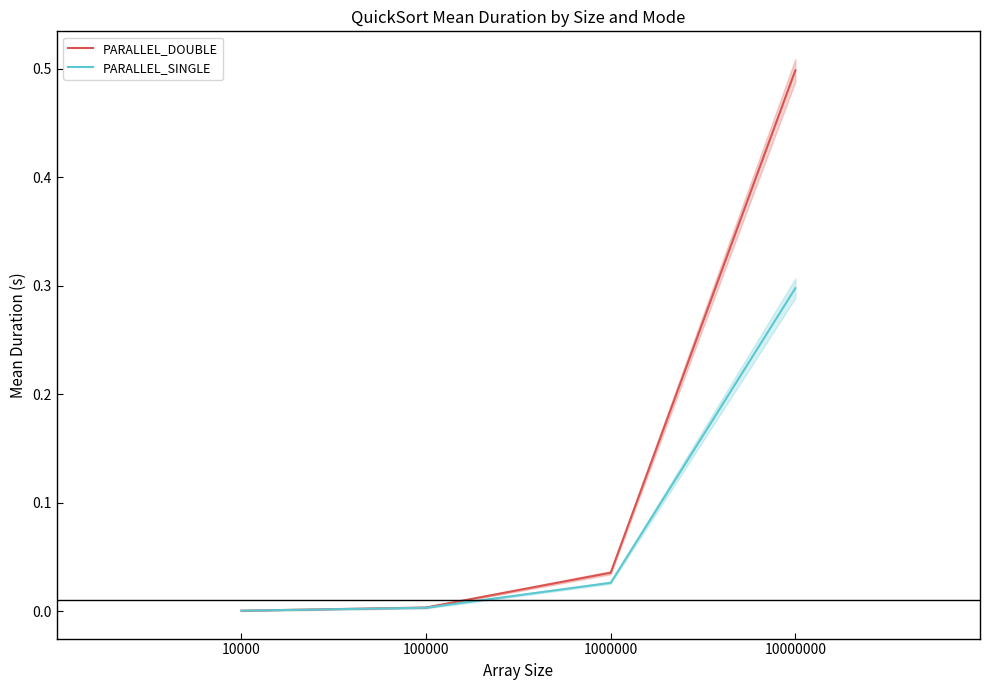

True or false: PARALLEL_SINGLE and PARALLEL_DOUBLE cross at least once.

False